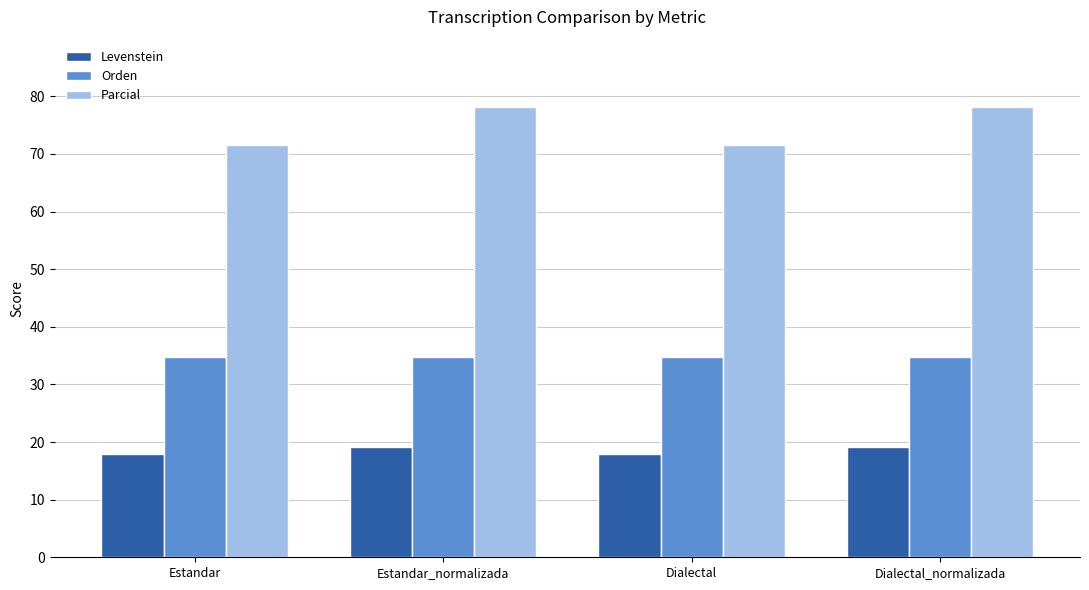

What is the maximum value for Levenstein?

19.1